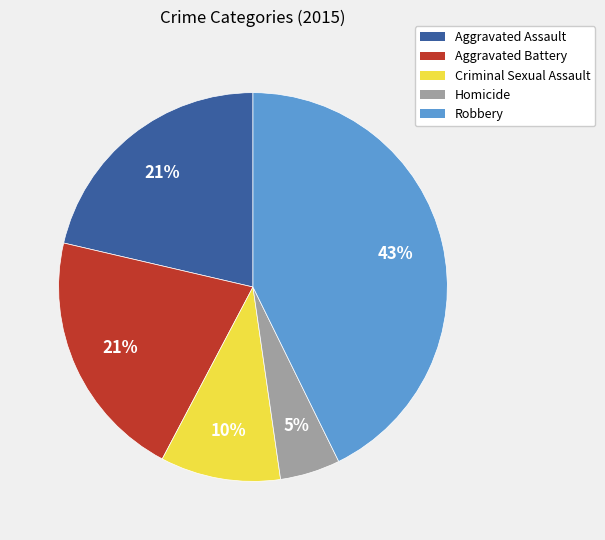

True or false: Robbery accounts for 43% of the total.

True